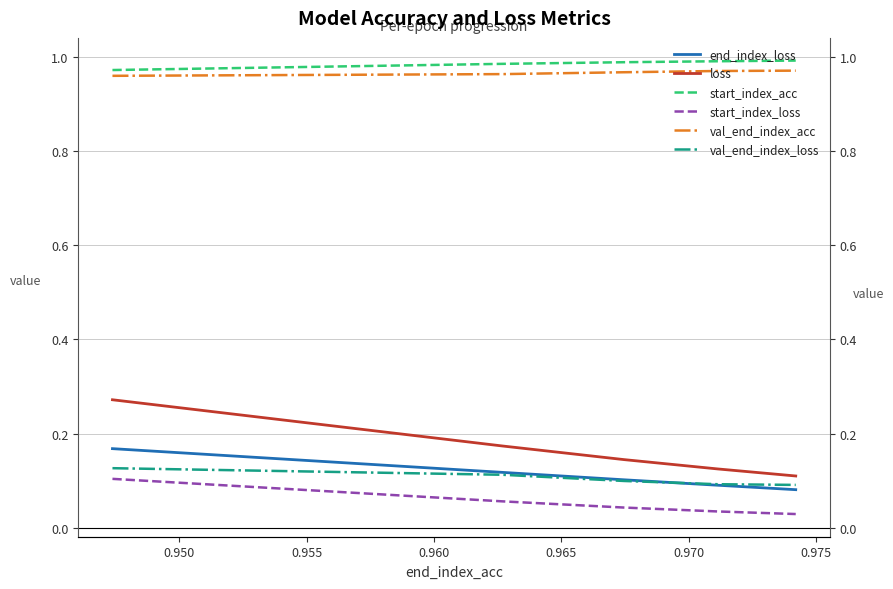

What is the difference between the maximum and minimum values in the start_index_loss series?

0.1